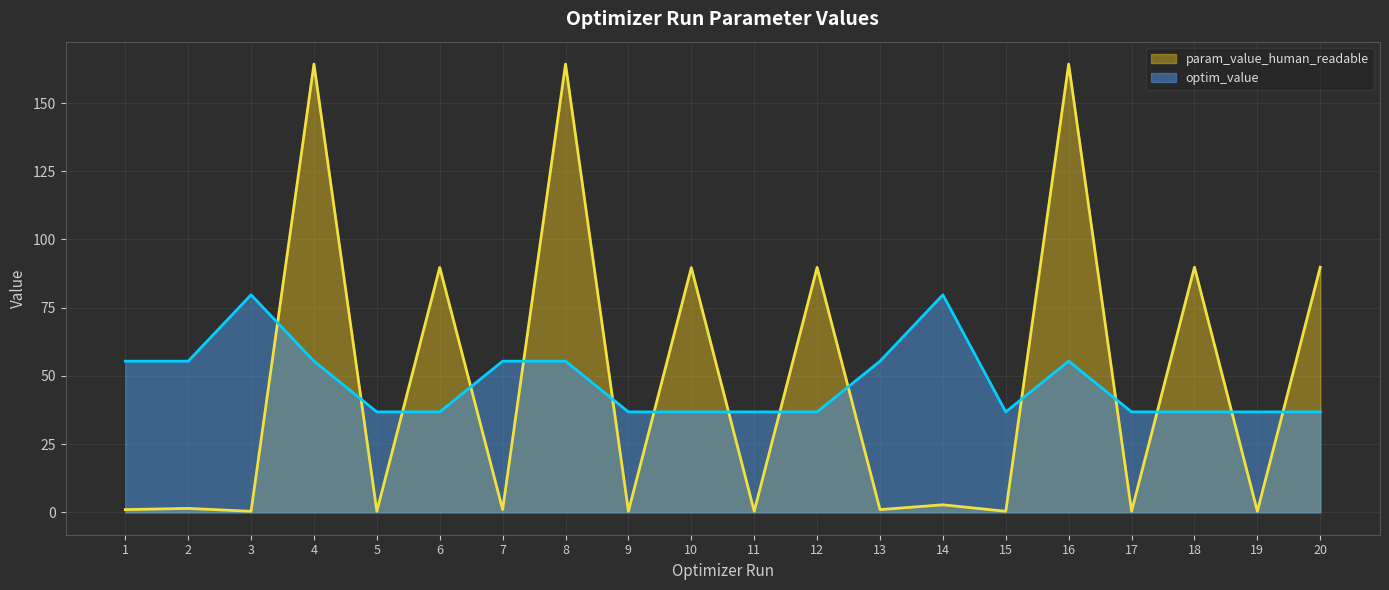

At 8, list the series in order from largest to smallest.

param_value_human_readable, optim_value